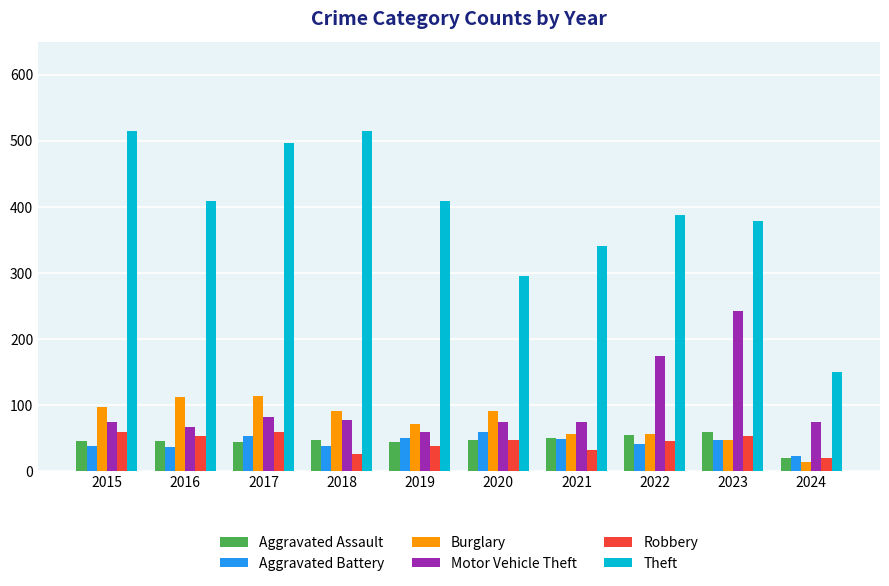

What is the difference between the highest and lowest values at 2022?

346